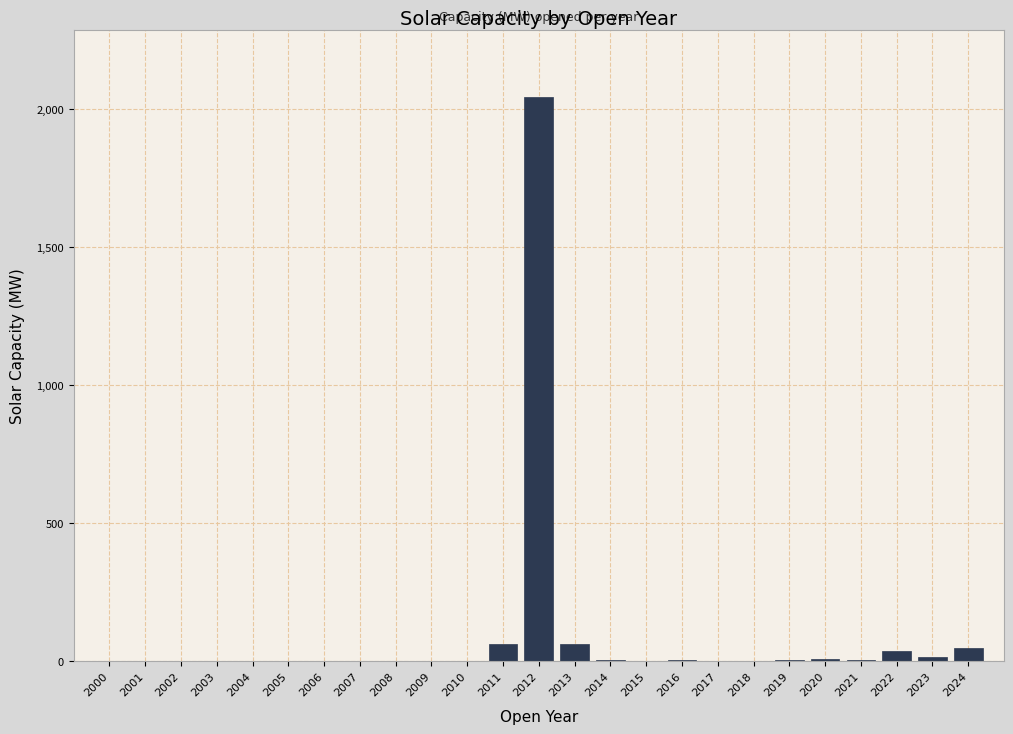

The value at 2000 is 0.0. True or false?

True